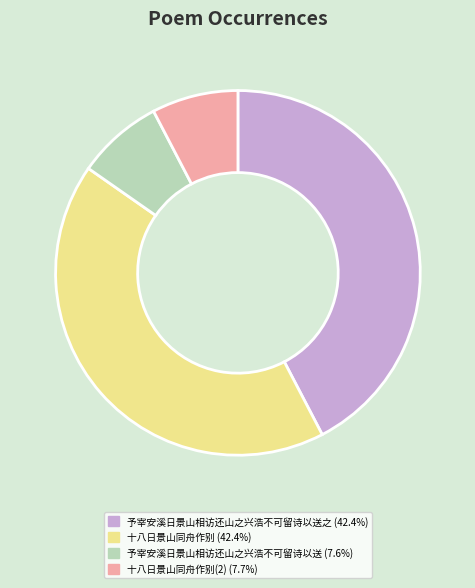

Does any single category account for the majority?

No